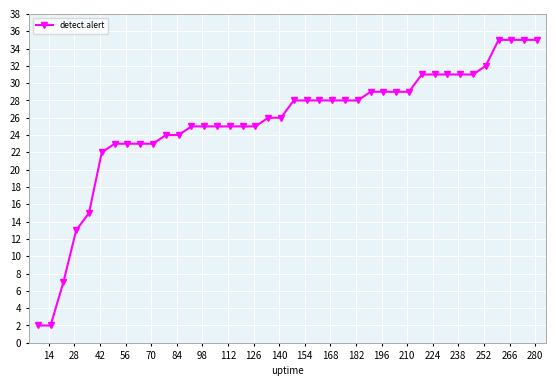

What is the greatest value displayed?

35